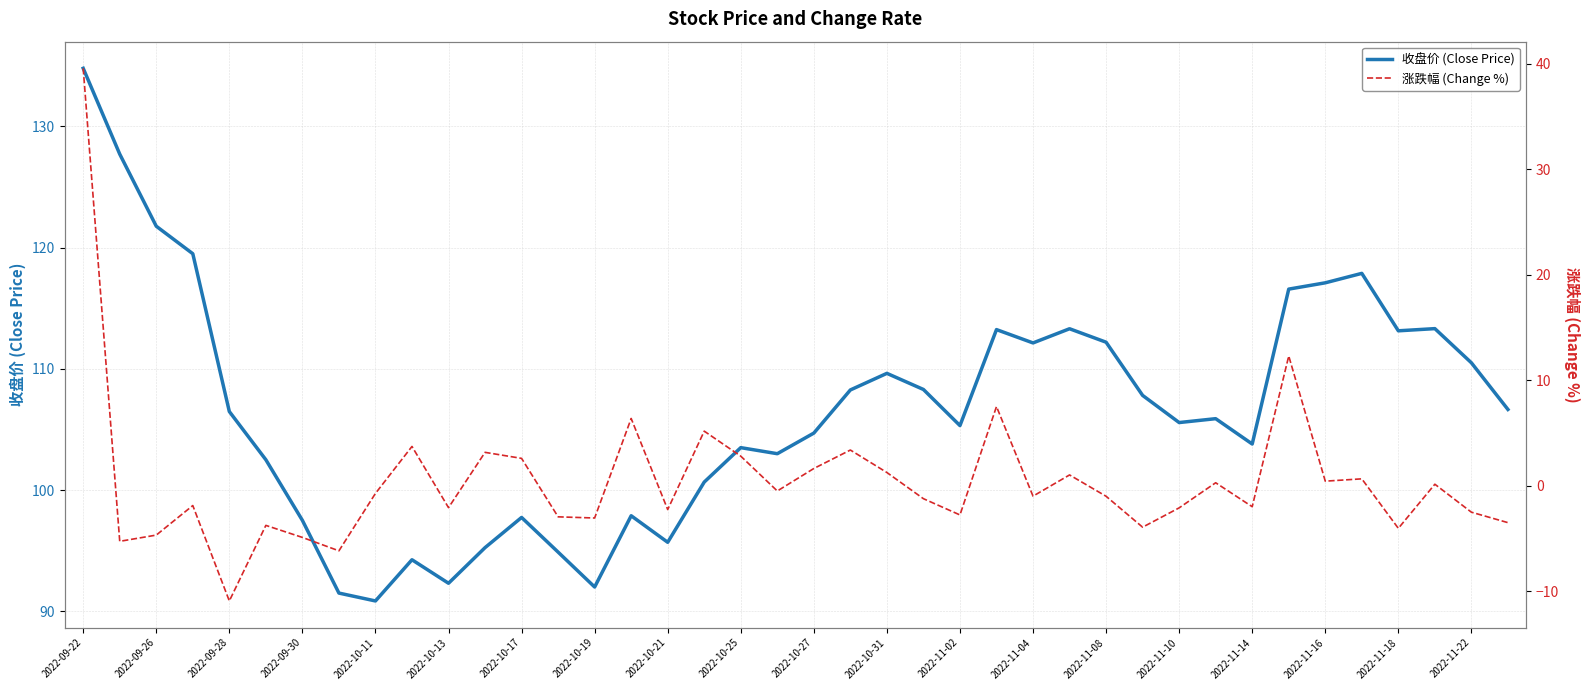

What is the value of the 涨跌幅 (Change %) point at the 1st from the left?

39.6